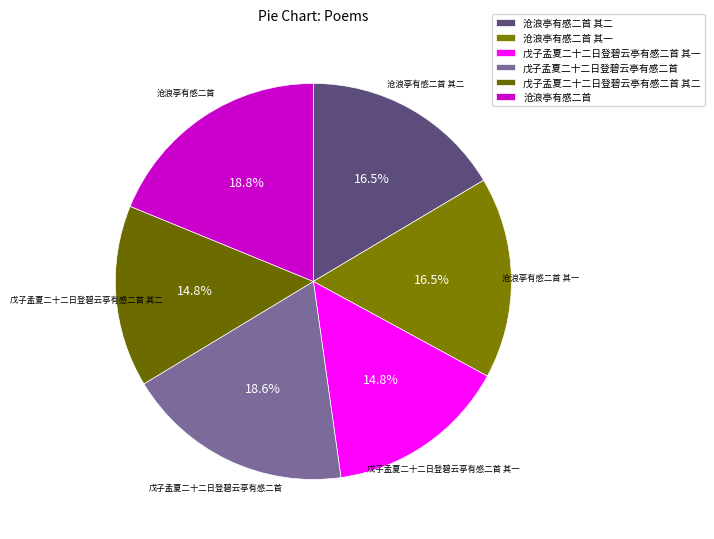

Is 沧浪亭有感二首 其二 the majority of the pie?

No